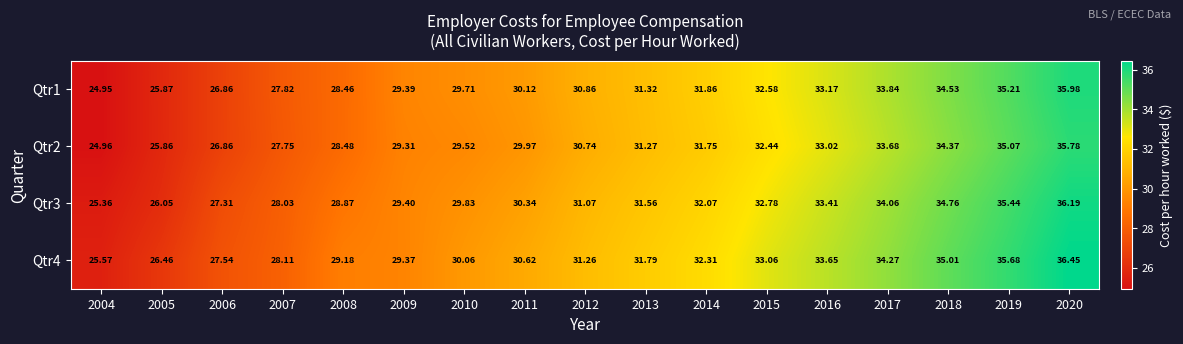

Is the value of Qtr3 at 2004 greater than the value of Qtr4 at 2011?

No